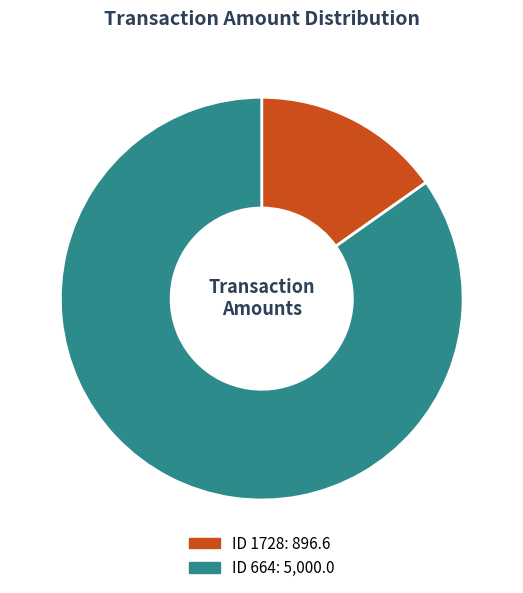

Is there a majority slice in this chart?

Yes